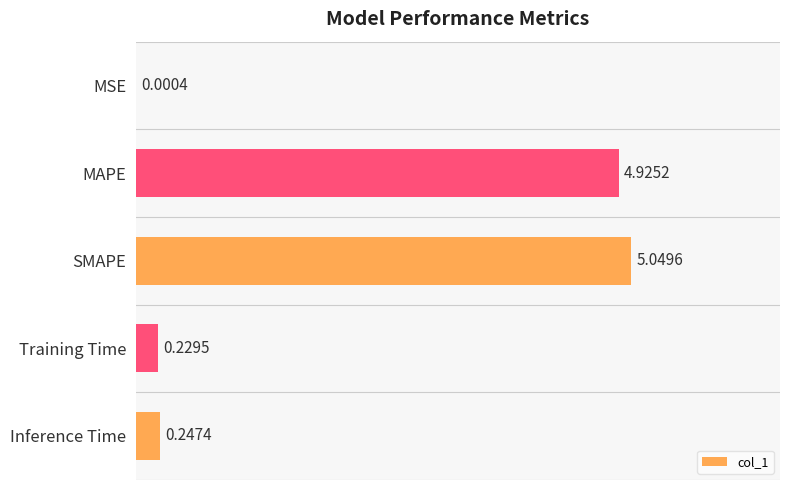

Which label corresponds to the largest value in the chart?

SMAPE